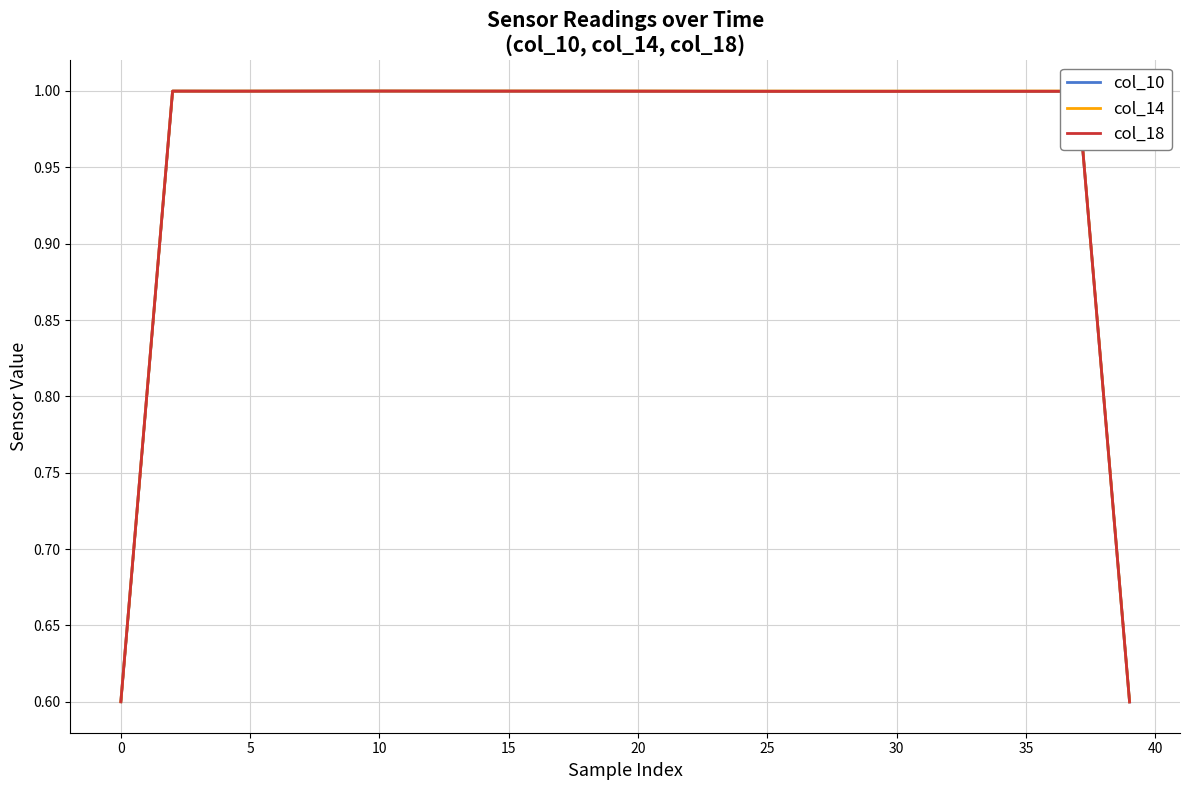

Which series changed the most between 26 and 29?

col_18